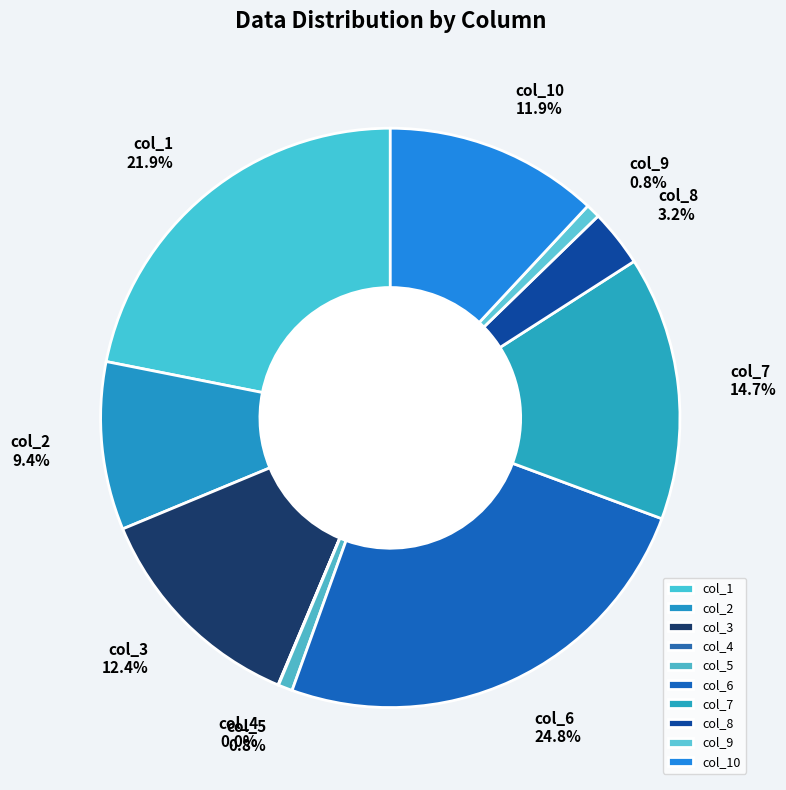

Does any single category account for the majority?

No